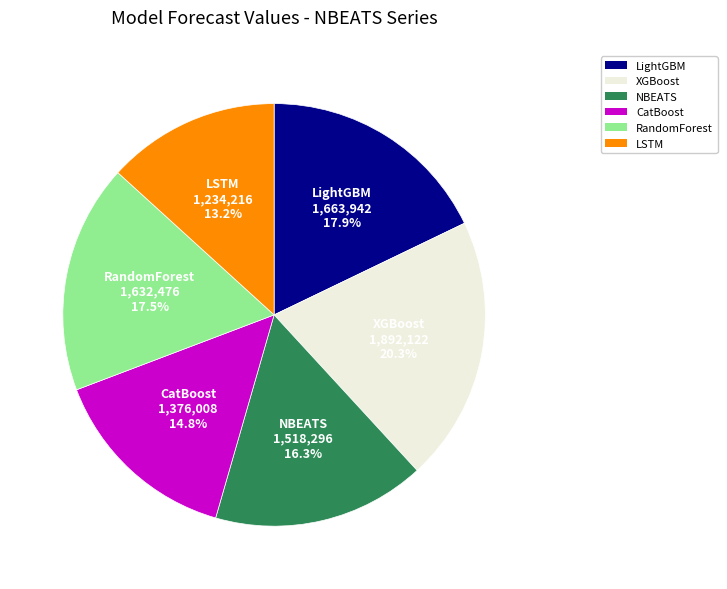

What percentage is NOT represented by CatBoost?

85.2%